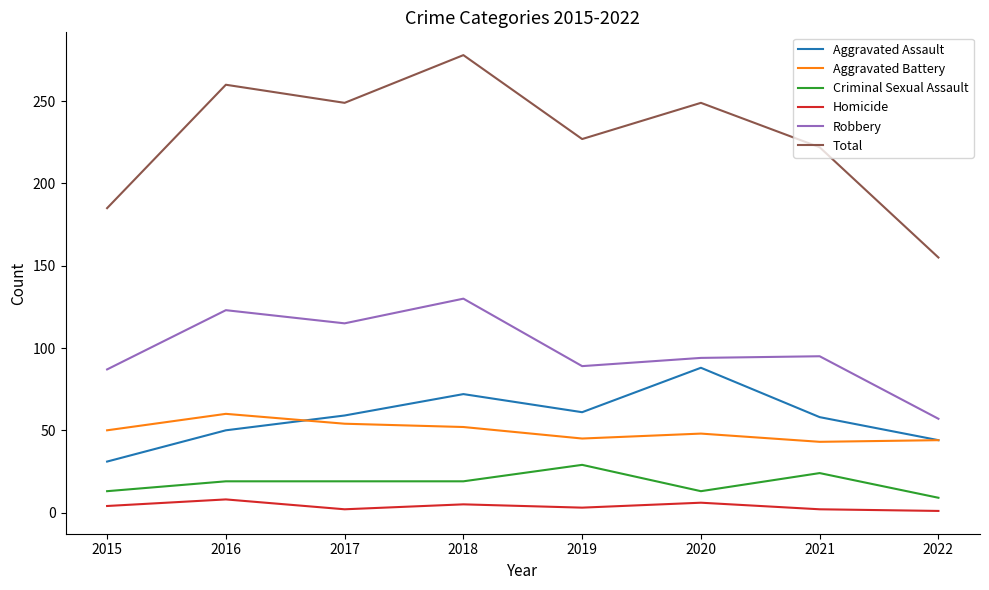

At how many categories does at least one series exceed 25?

8